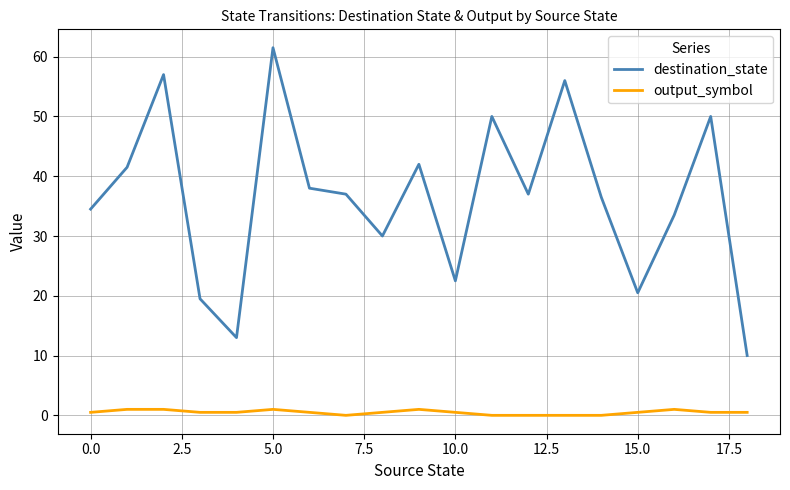

True or false: destination_state and output_symbol intersect in this chart.

False